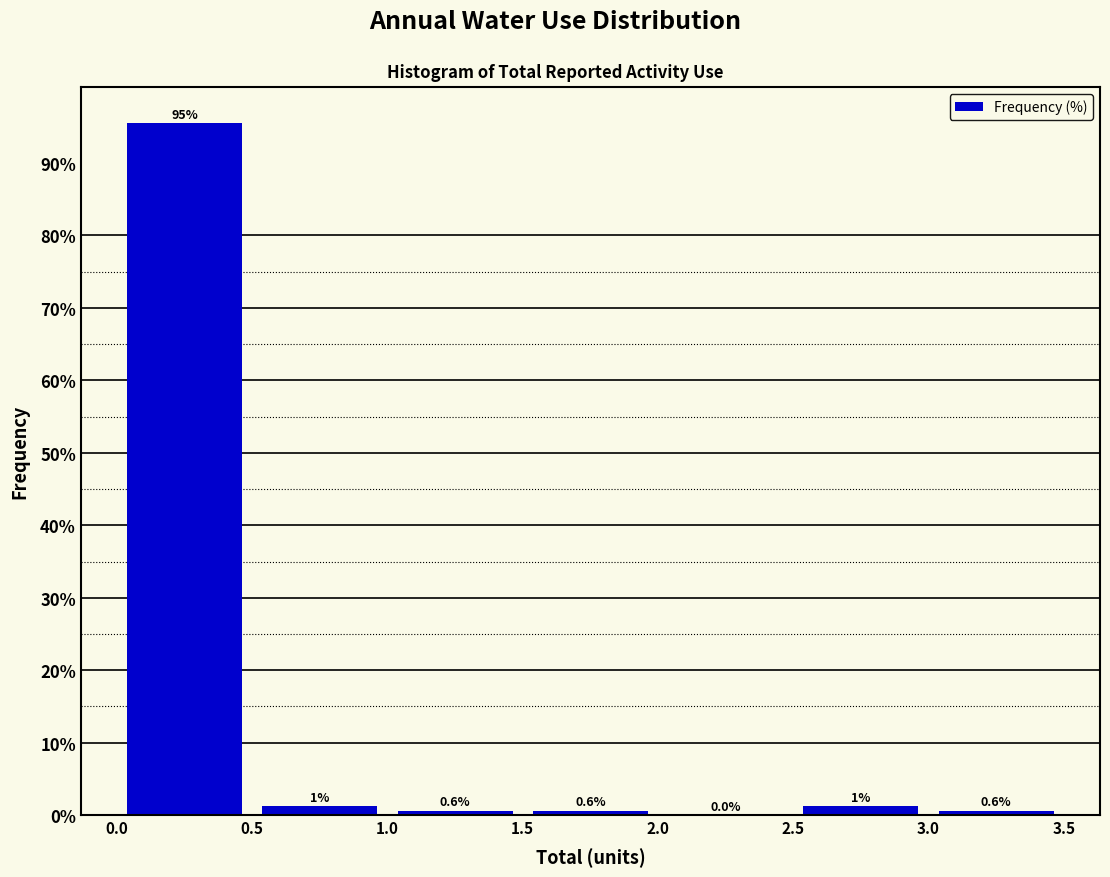

Over which range of the x-axis is the bar tallest?

0.0 to 0.5